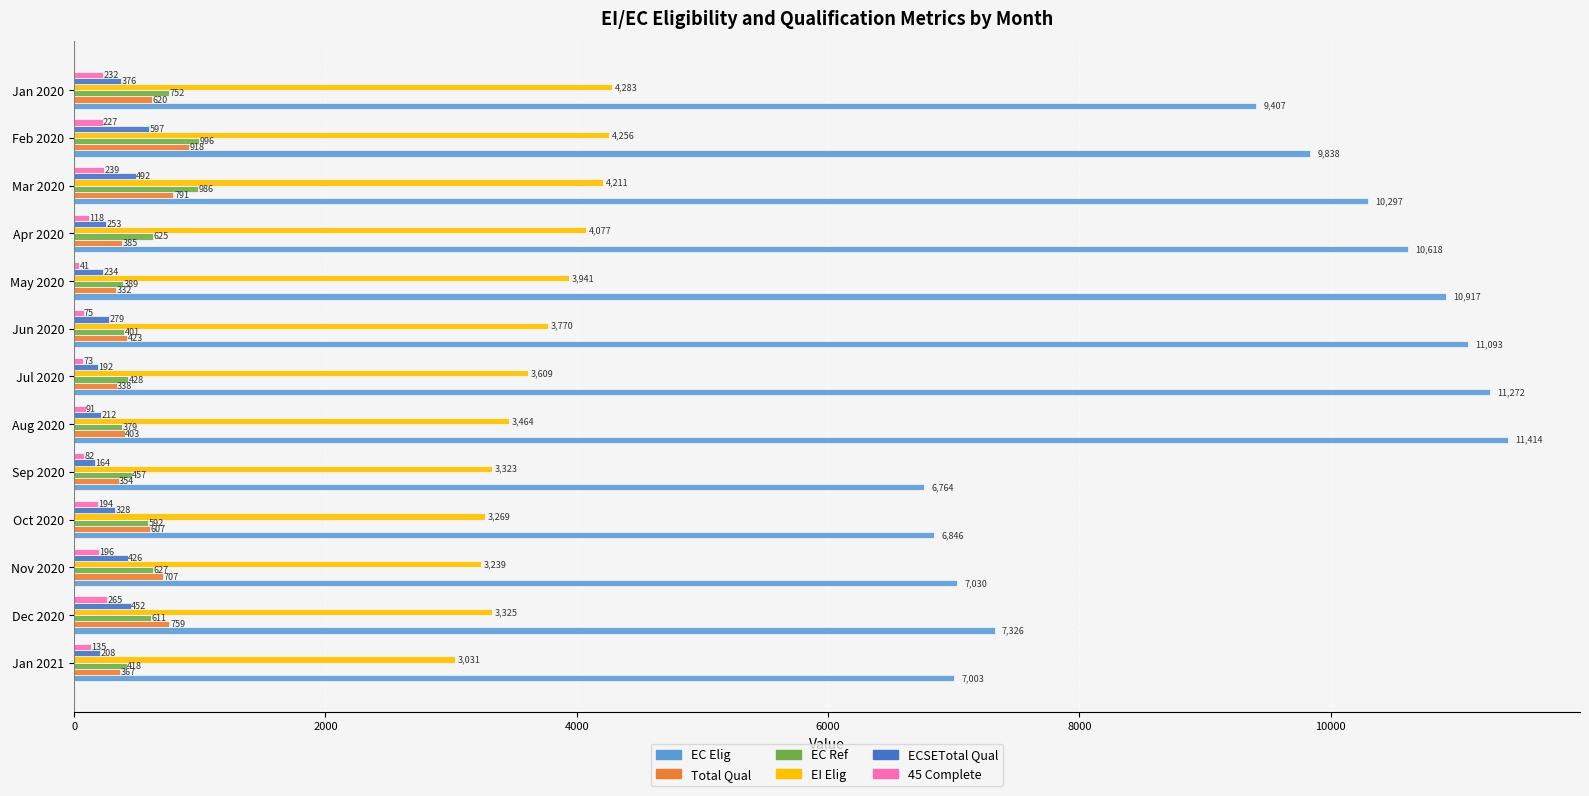

At which label is Total Qual closest to 625?

Jan 2020